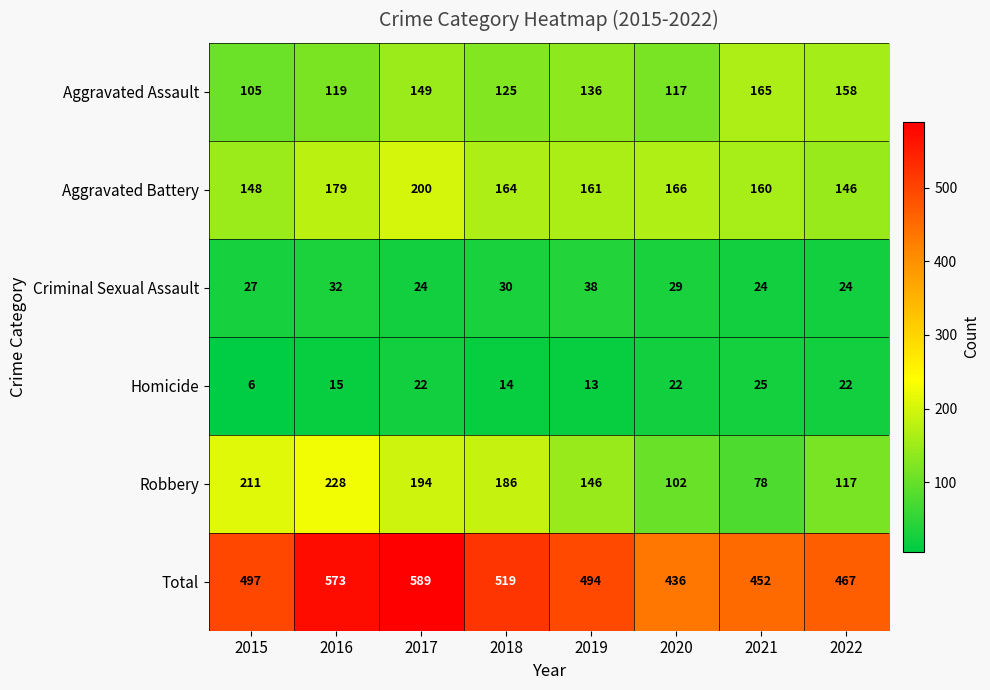

At 2015, list the series in order from smallest to largest.

Homicide, Criminal Sexual Assault, Aggravated Assault, Aggravated Battery, Robbery, Total